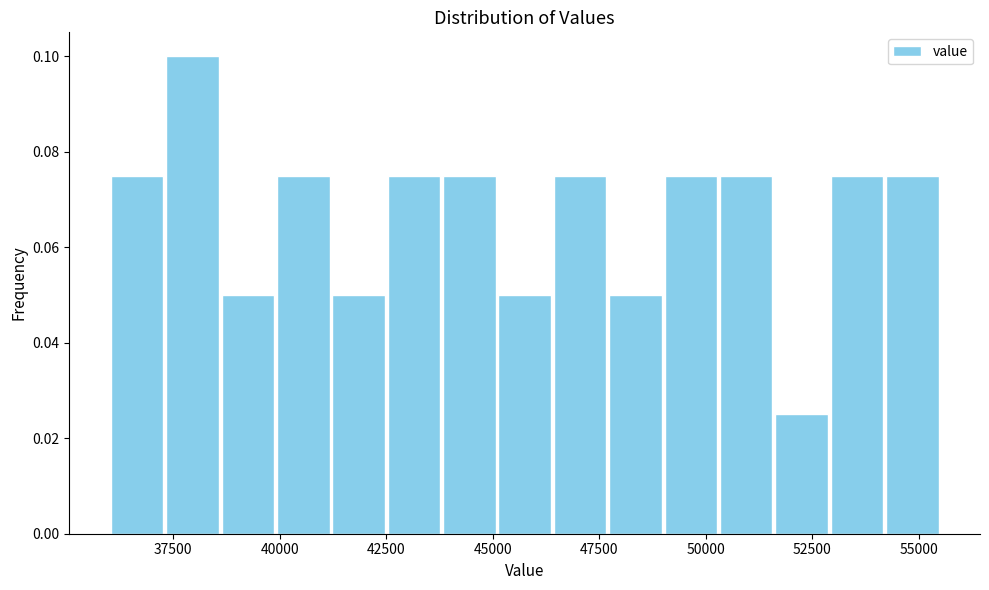

Around what value on the x-axis is the tallest bar? Give the approximate position of its centre, as read against the axis.

38000